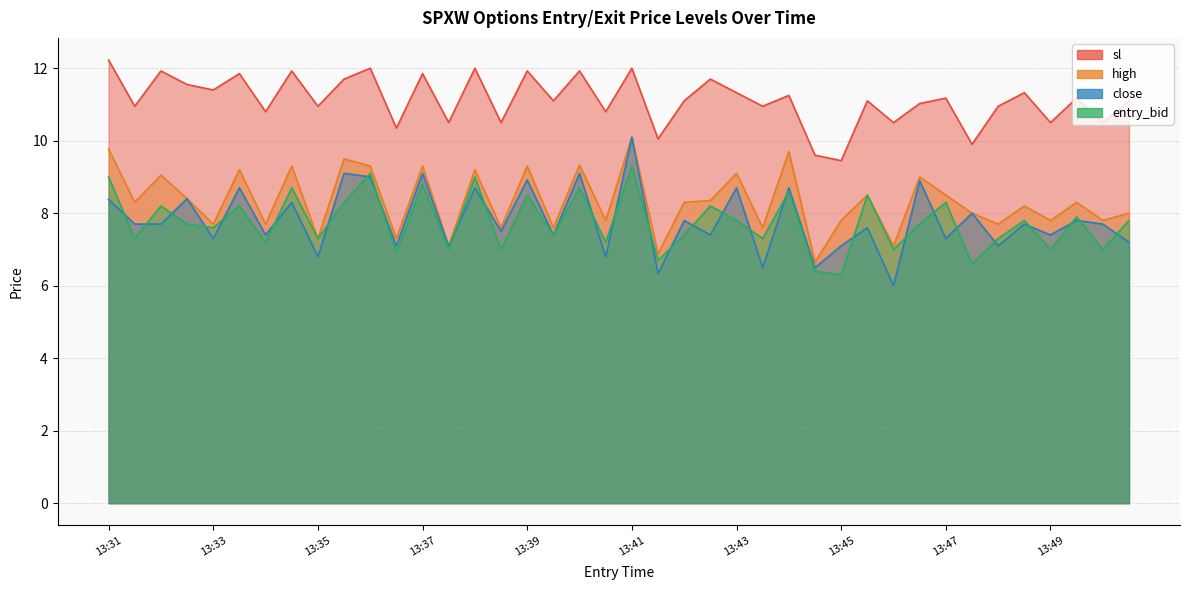

How many data points in sl are above 11?

24